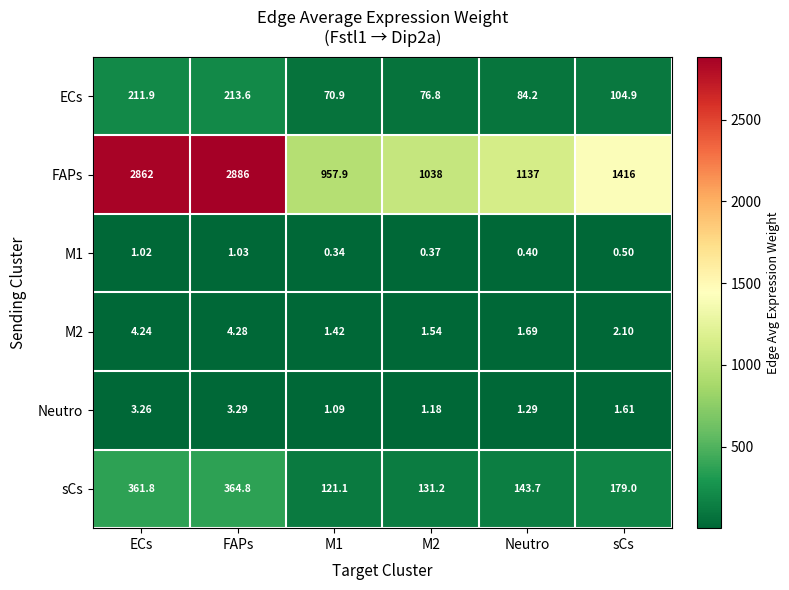

At which label is FAPs closest to 1921?

sCs